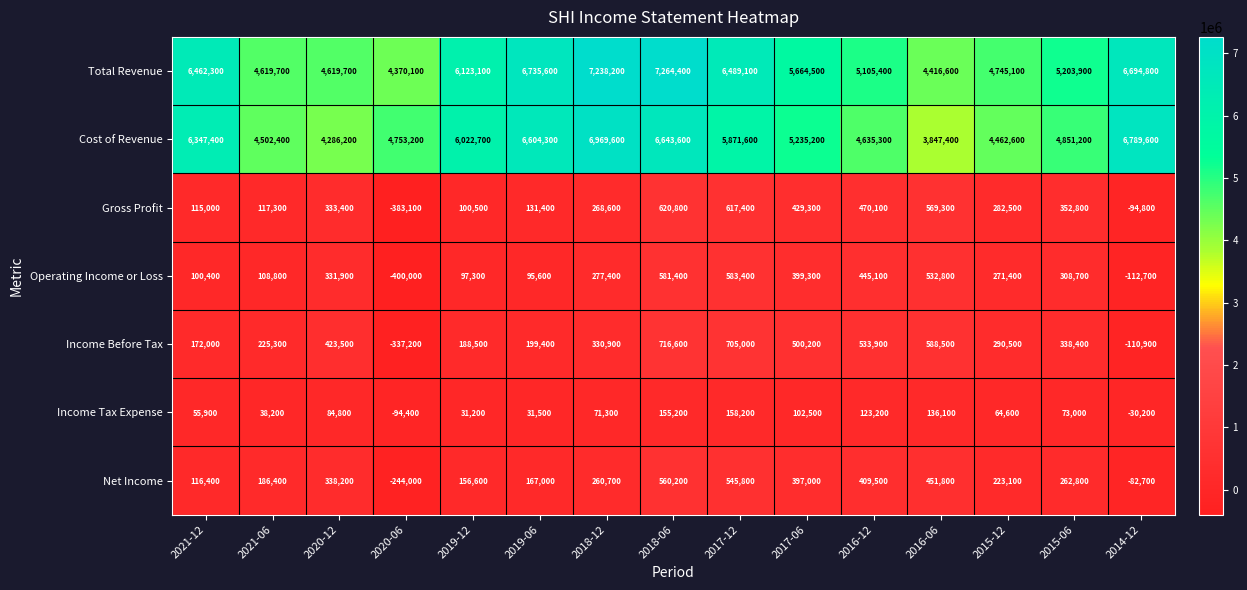

At which label is Operating Income or Loss closest to 91700?

2019-06